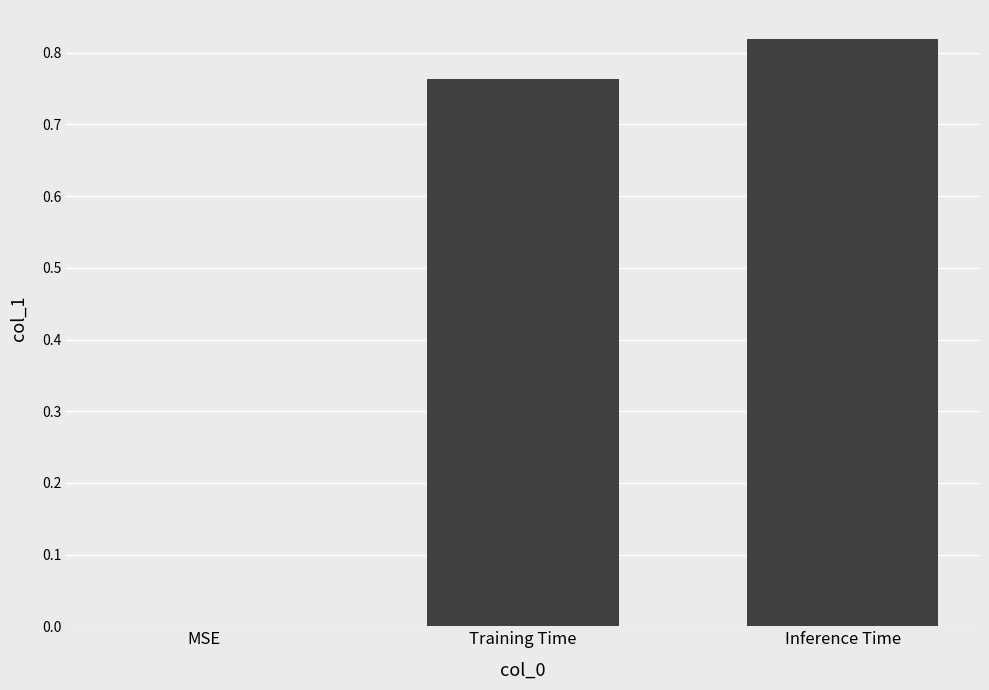

What is the change in value from MSE to Inference Time?

+0.8